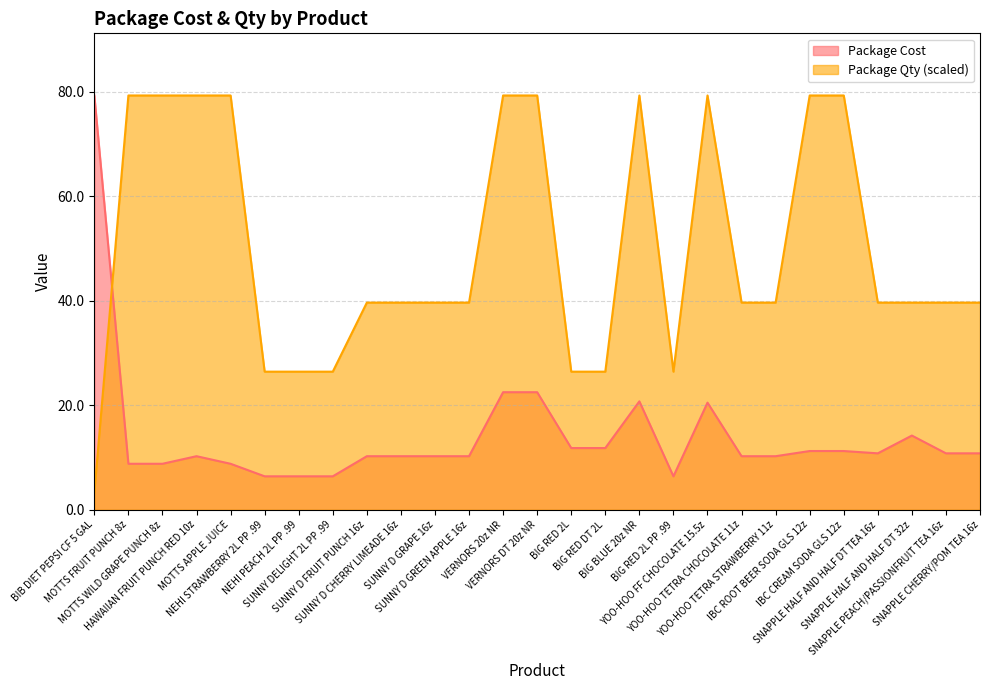

The value of Package Cost at BIG BLUE 20z NR is 20.8. True or false?

True